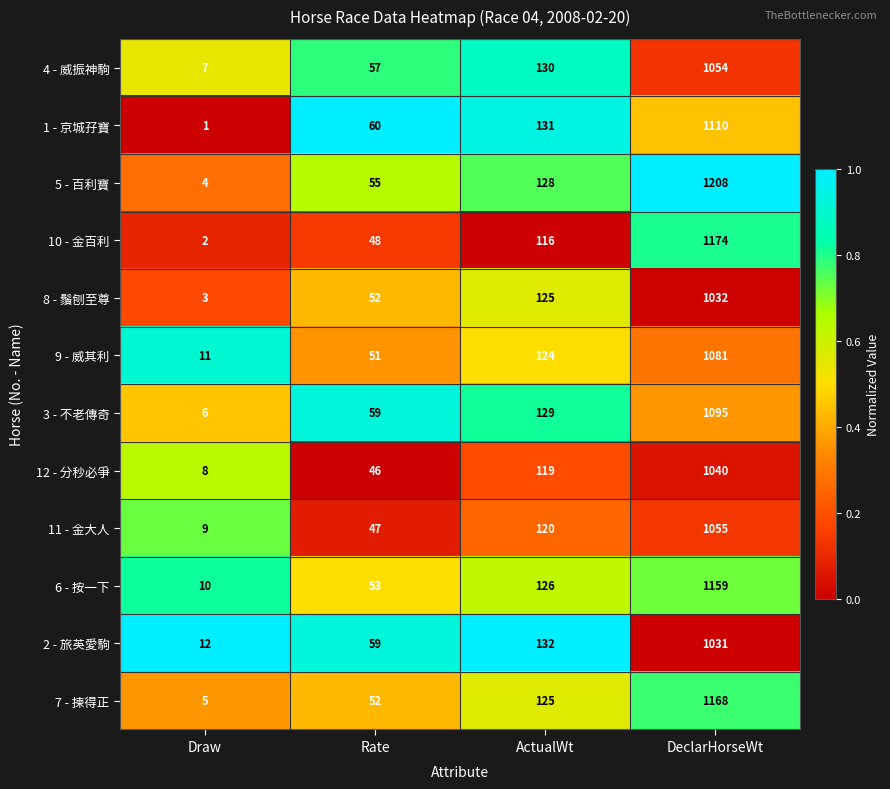

How many series are shown in this chart?

12